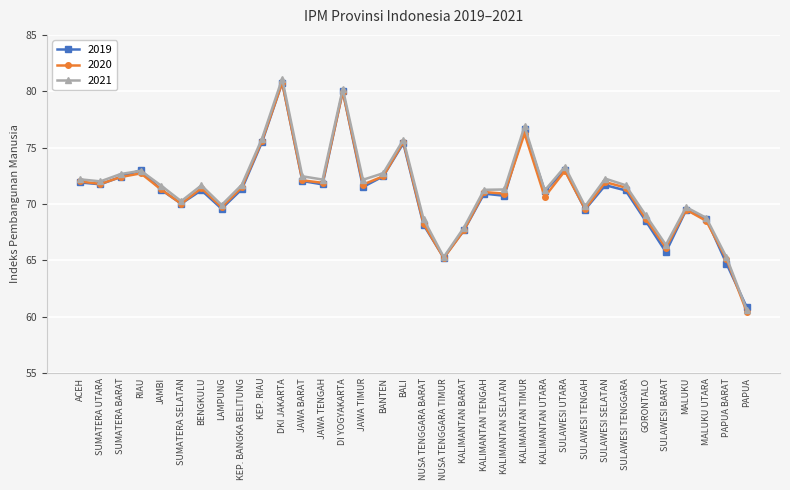

True or false: 2019 has more than 2 points higher than both neighbors.

True